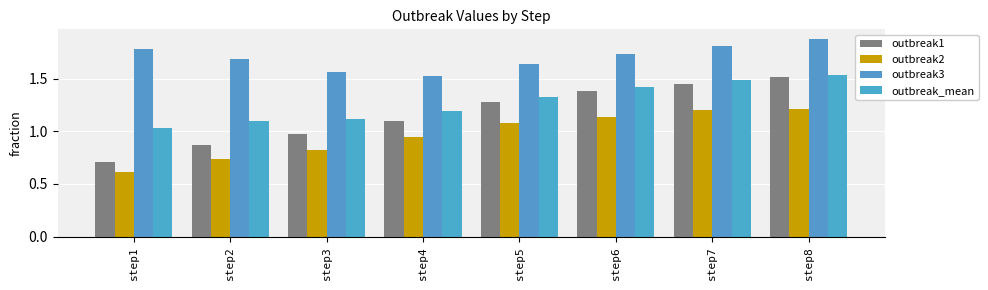

Are the bars horizontal?

No